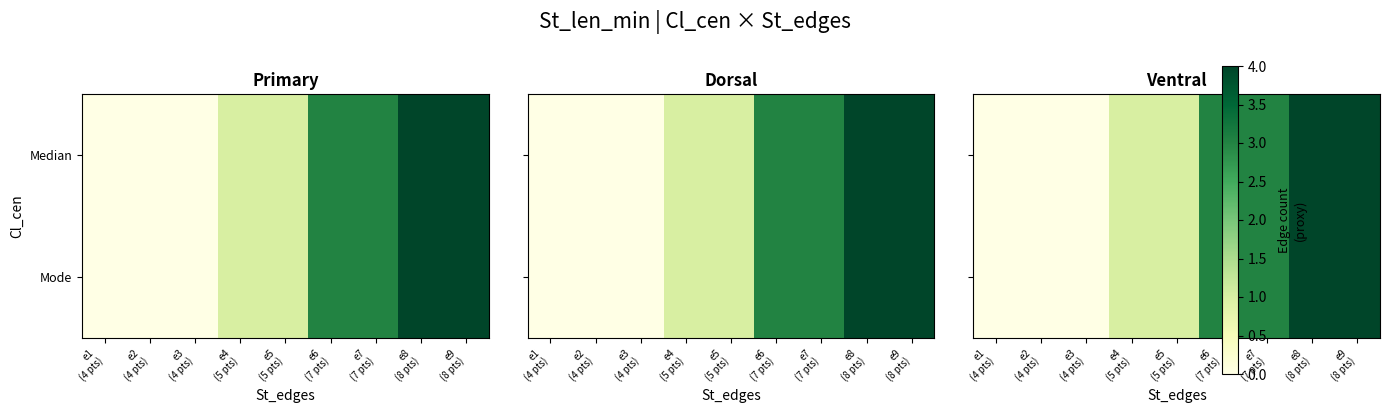

Rank the series at e8 (8 pts) from lowest to highest value.

Median, Mode